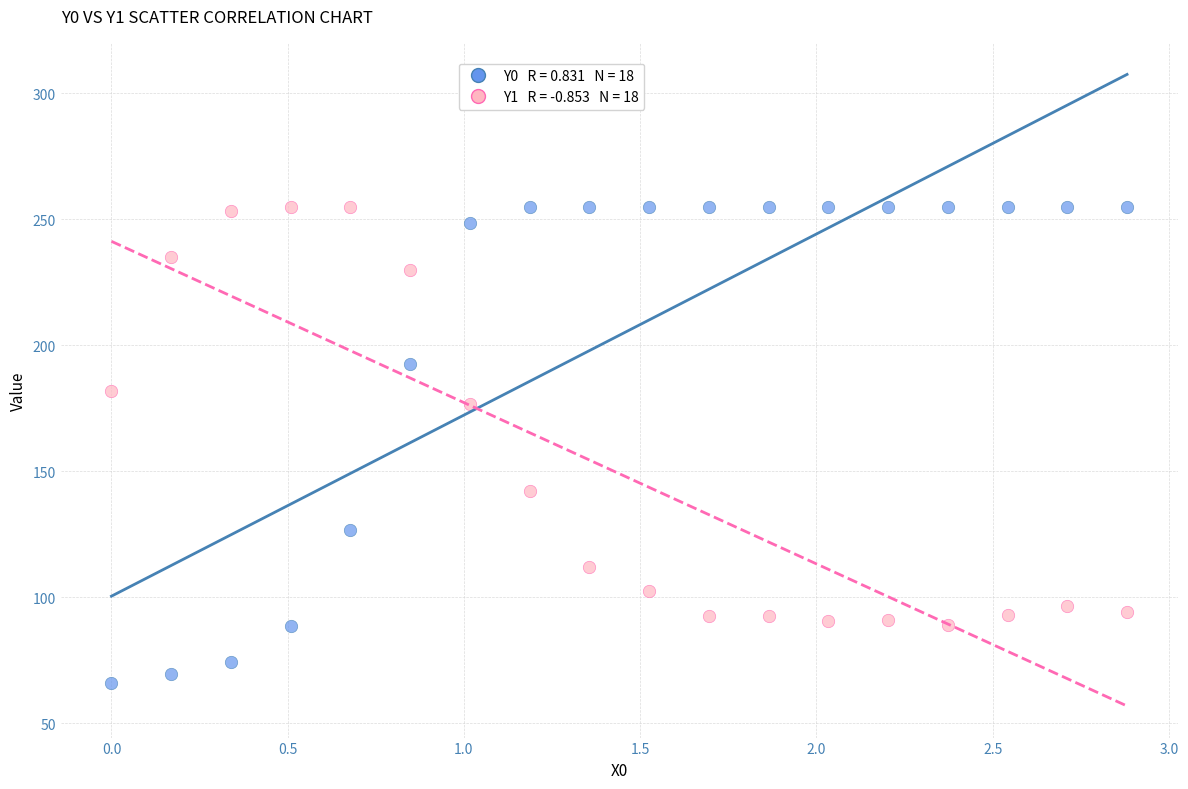

Across all data points, what is the range of Y values (max minus min)?

189.0